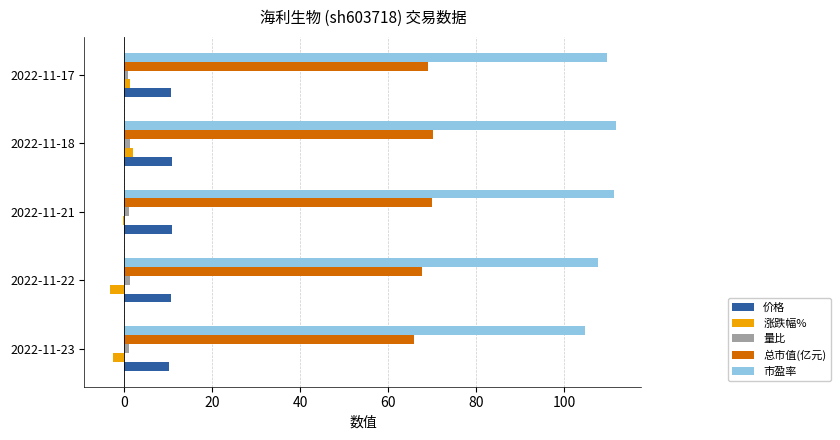

Which series has the largest total across all categories?

市盈率